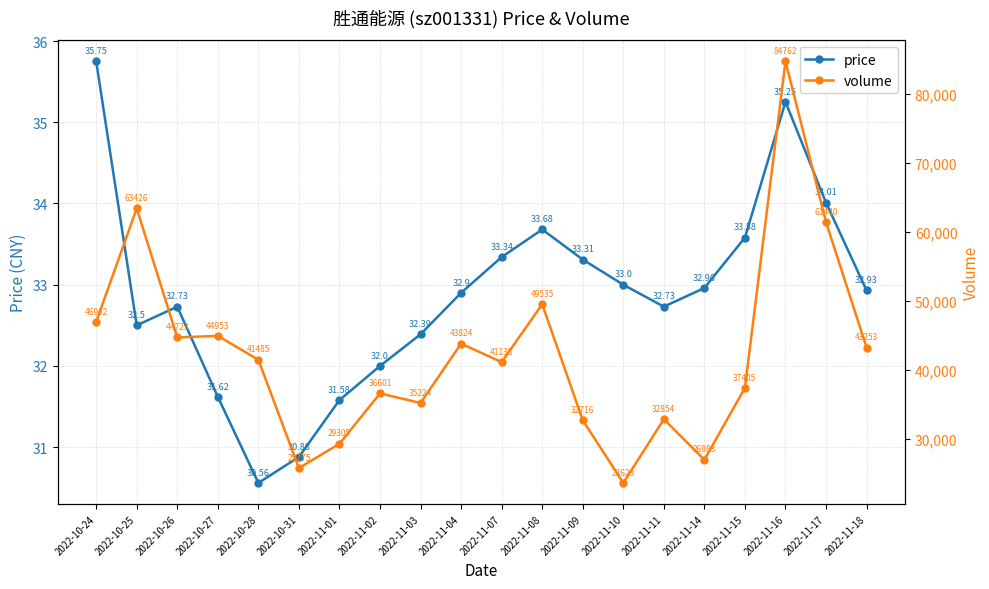

What is the difference between the volume values at 2022-11-07 and 2022-11-08?

8397.0